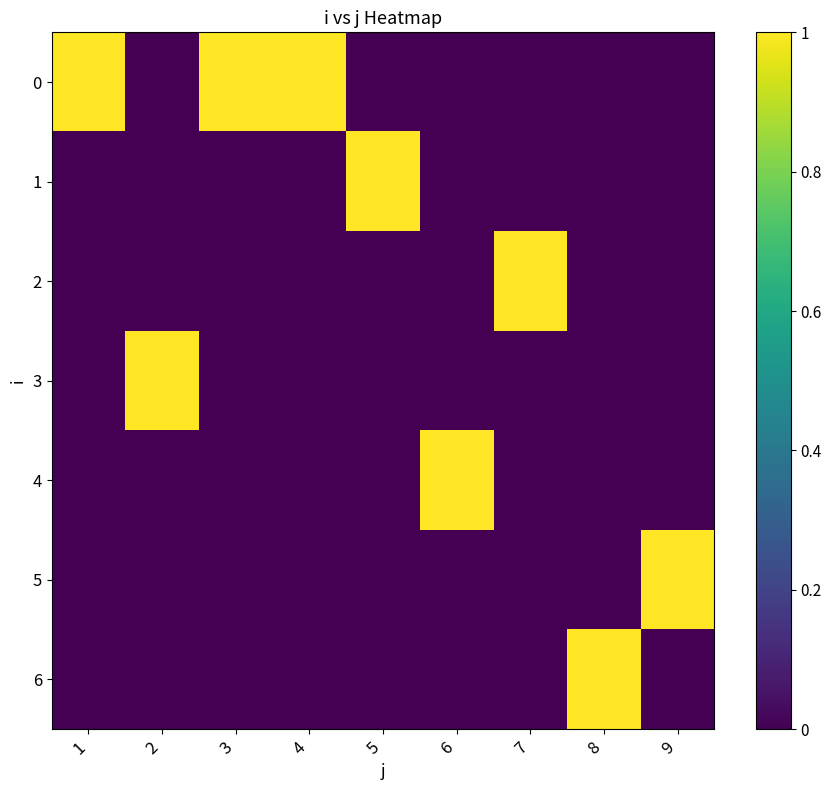

How many series are shown in this chart?

7